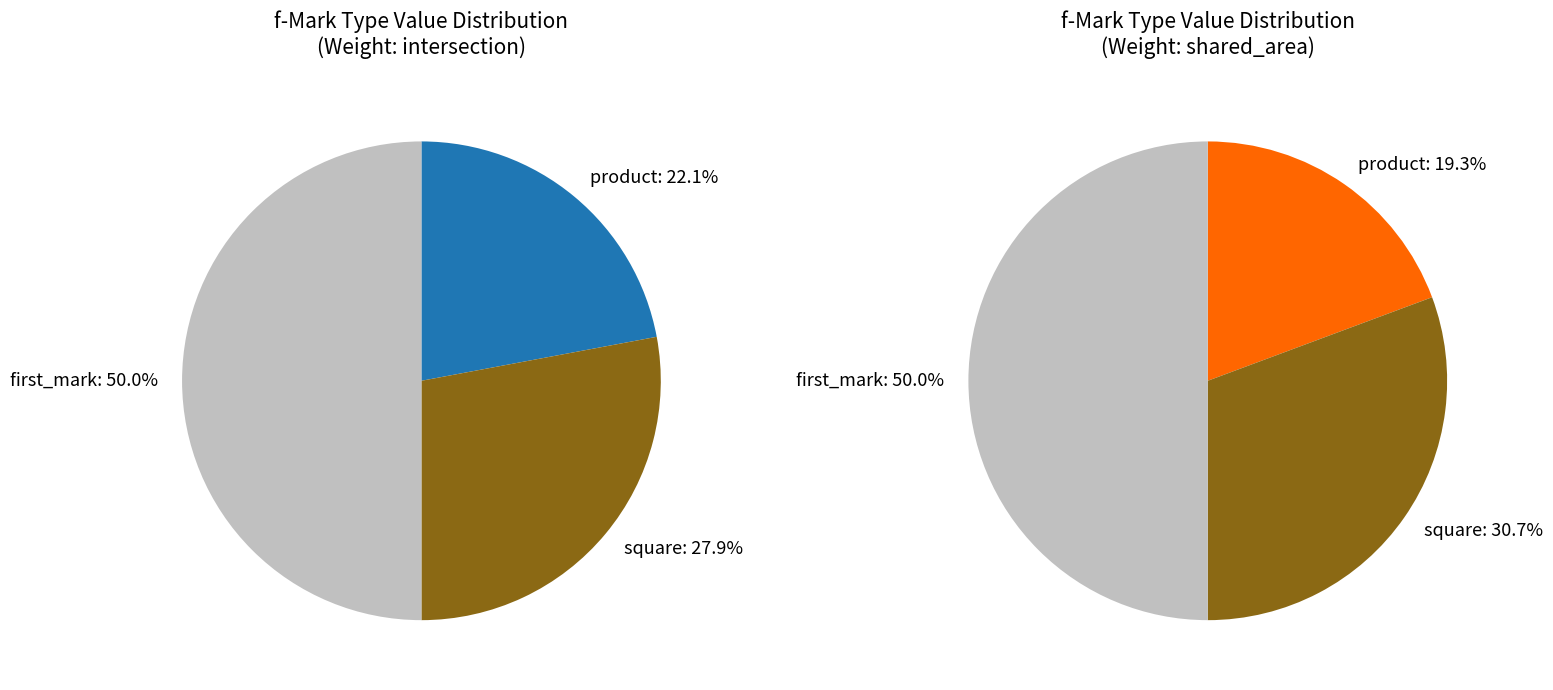

To the nearest percent, what percentage of the pie is square?

31%